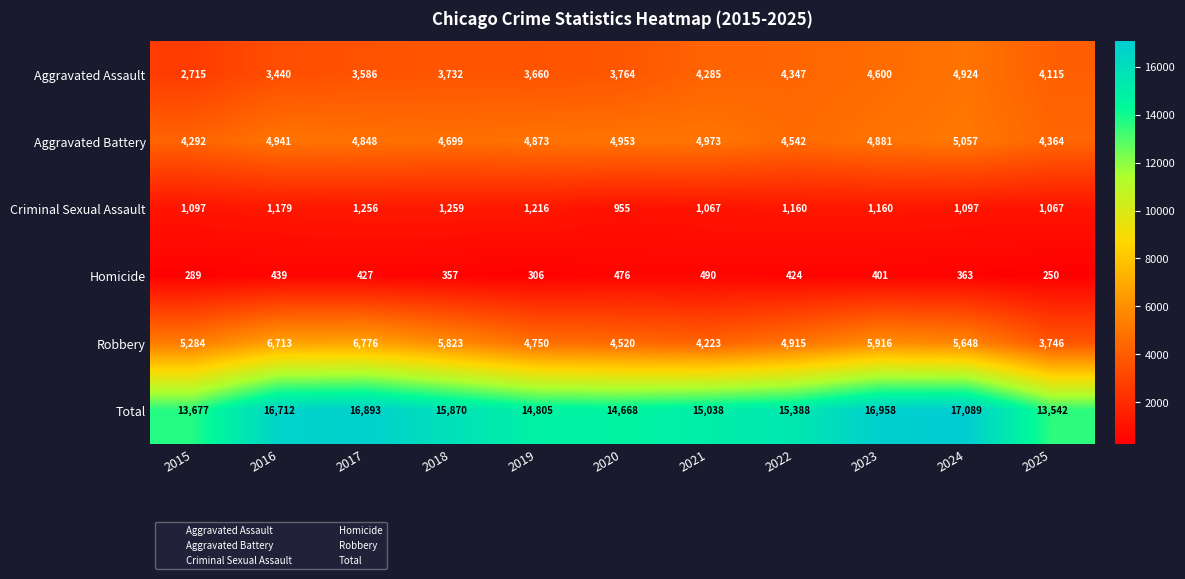

What is the spread (max minus min) of values at 2018?

15513